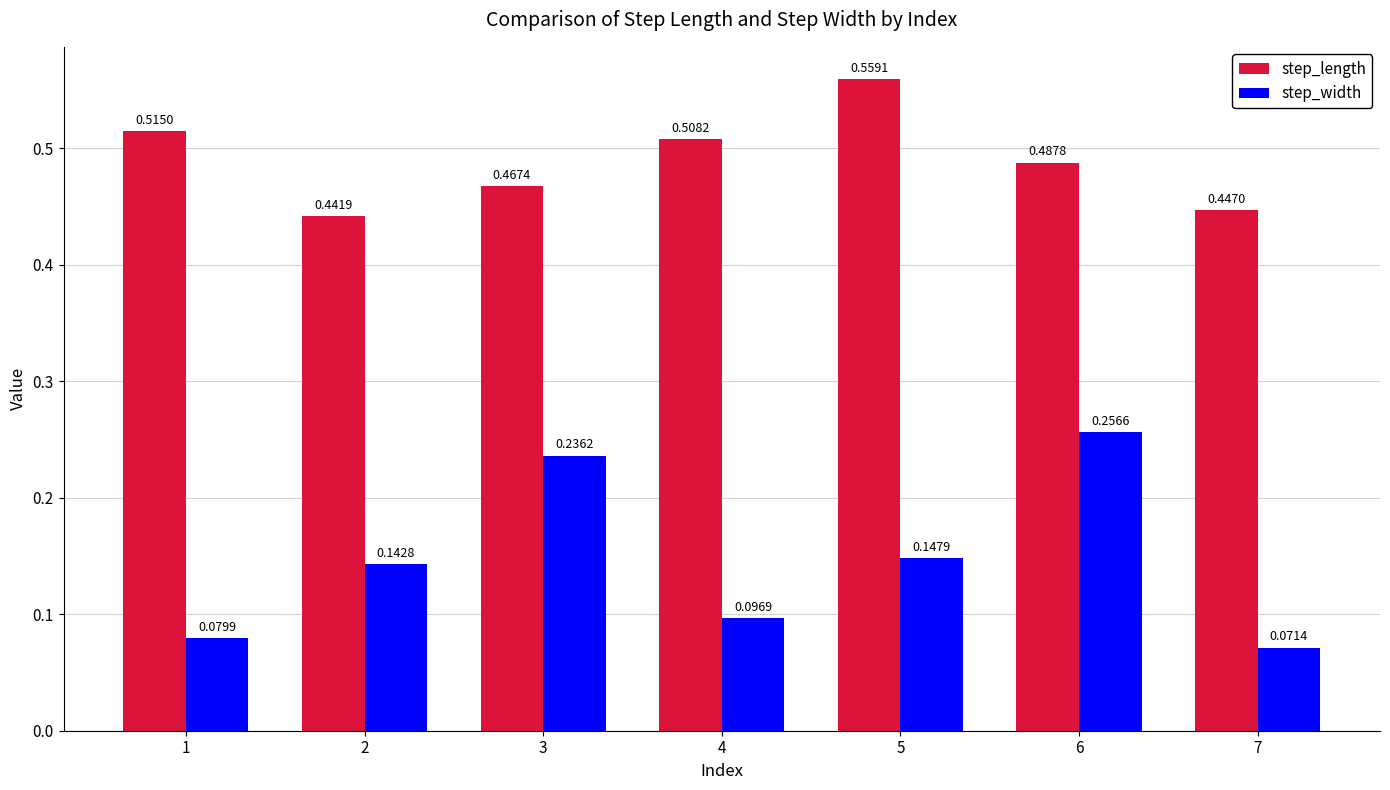

Which series has the largest range (max minus min)?

step_width